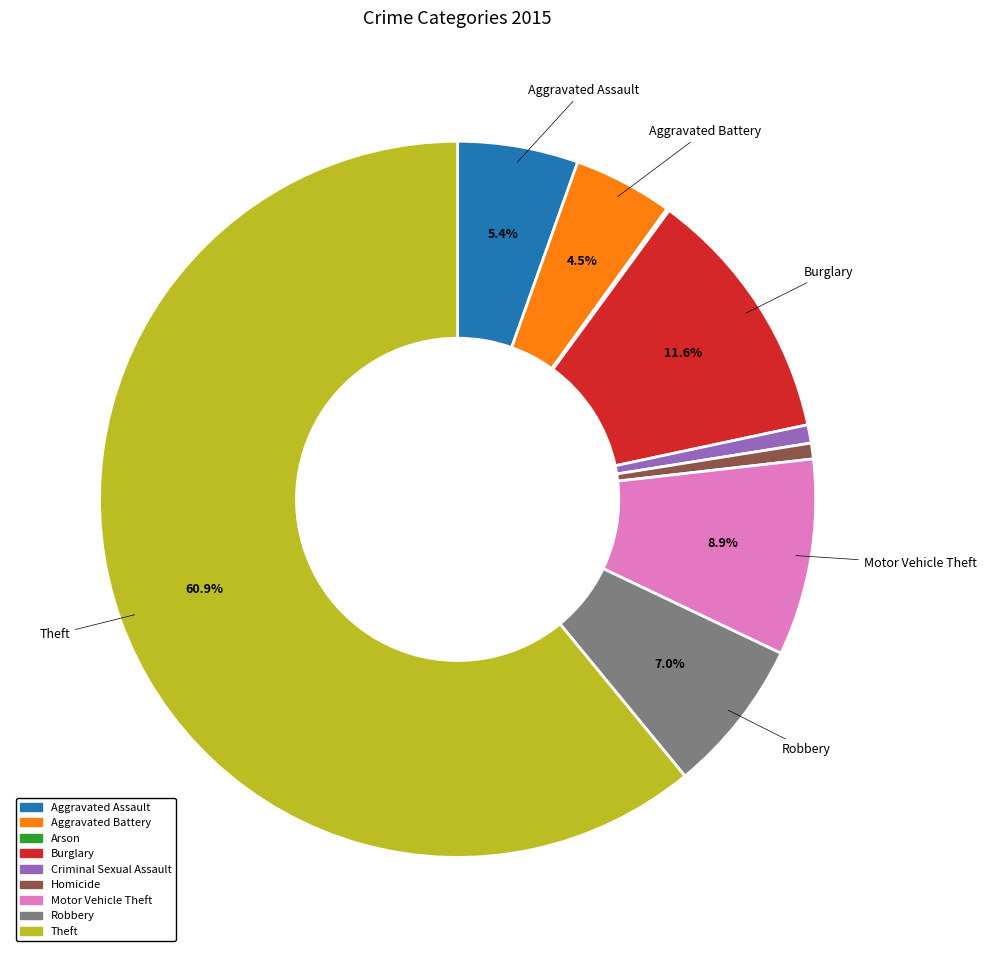

To the nearest percent, what is the difference between the largest and smallest slice percentages?

61%